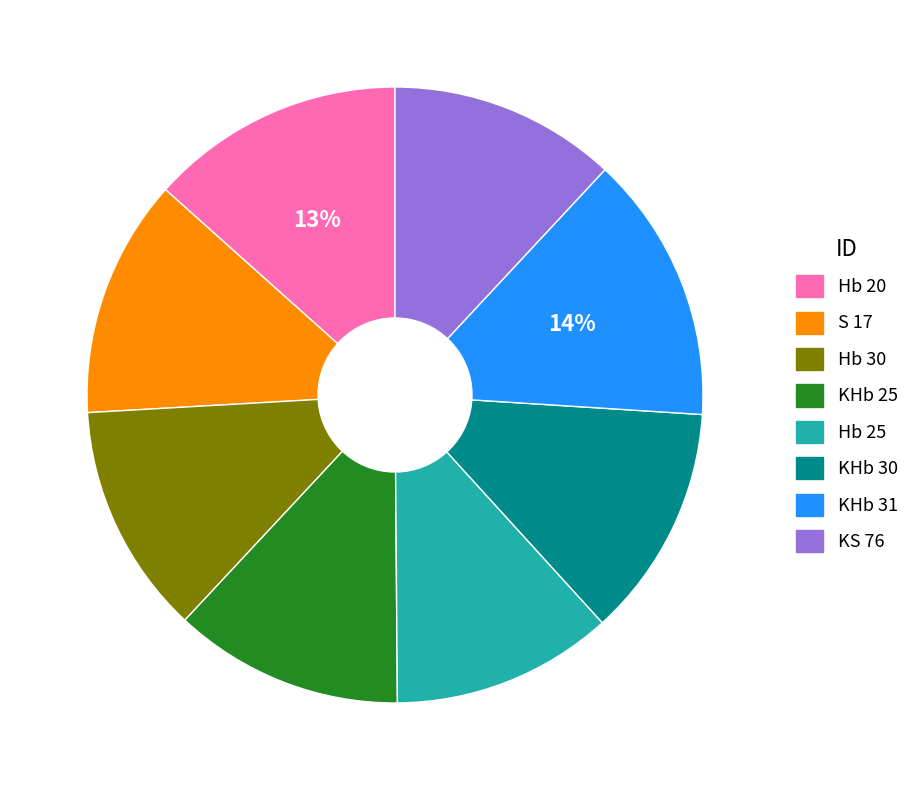

Do KHb 30 and KHb 31 together represent more than half of the pie?

No